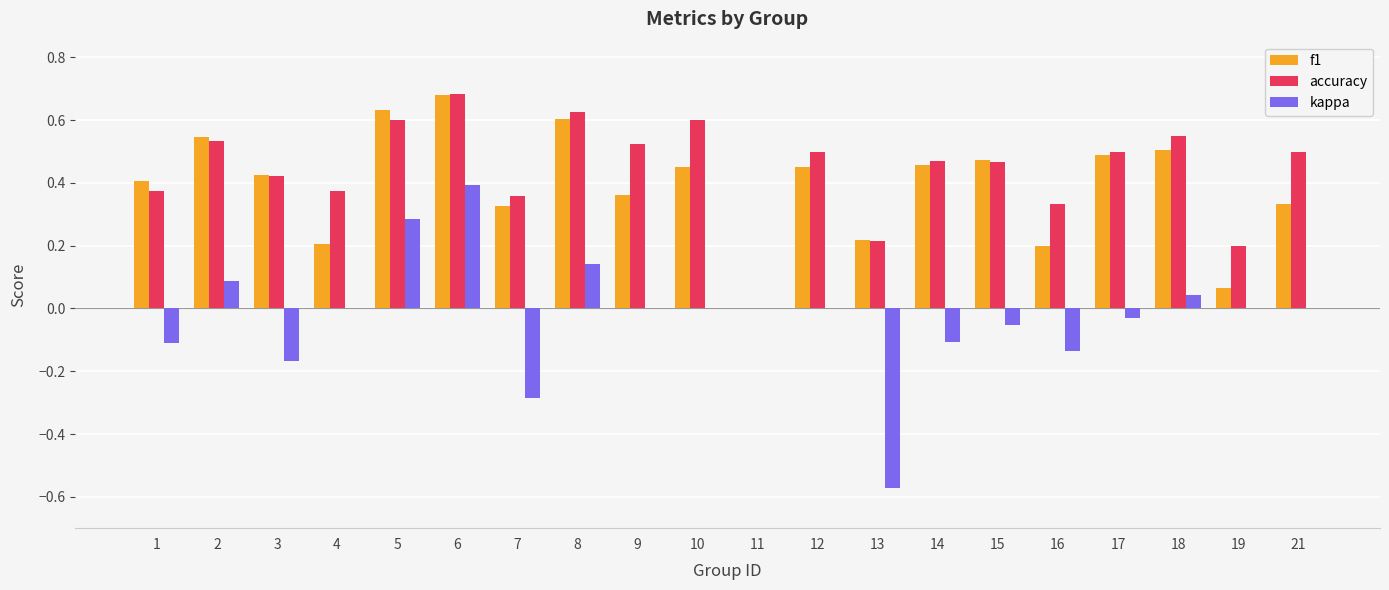

Count the number of categories in the chart.

20